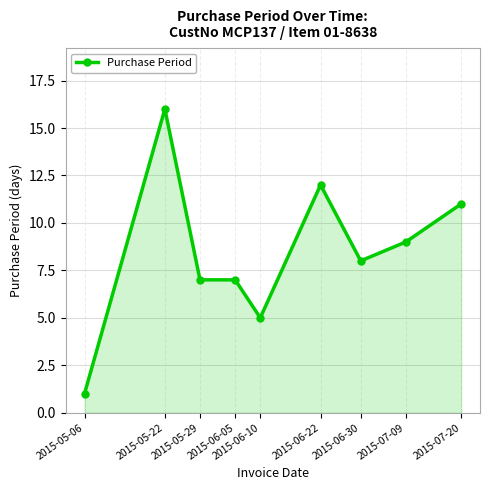

Between 2015-05-29 and 2015-05-06, which is larger?

2015-05-29